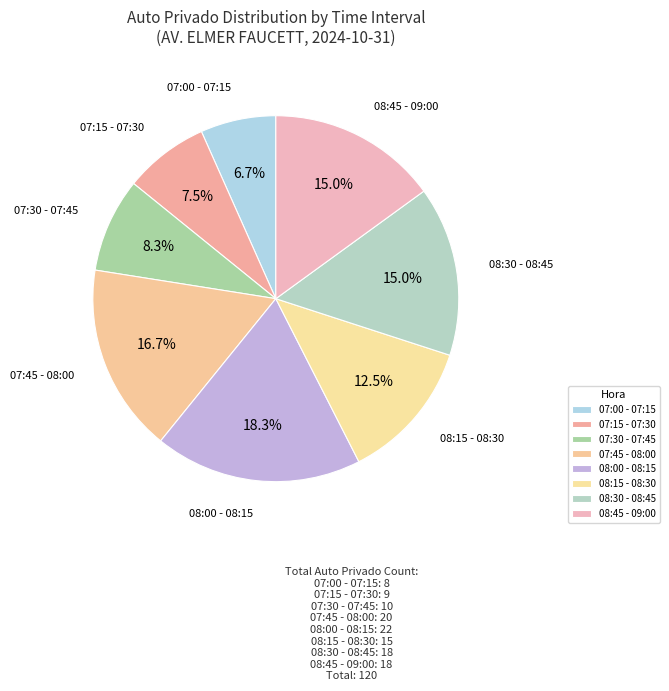

Does any single category account for the majority?

No